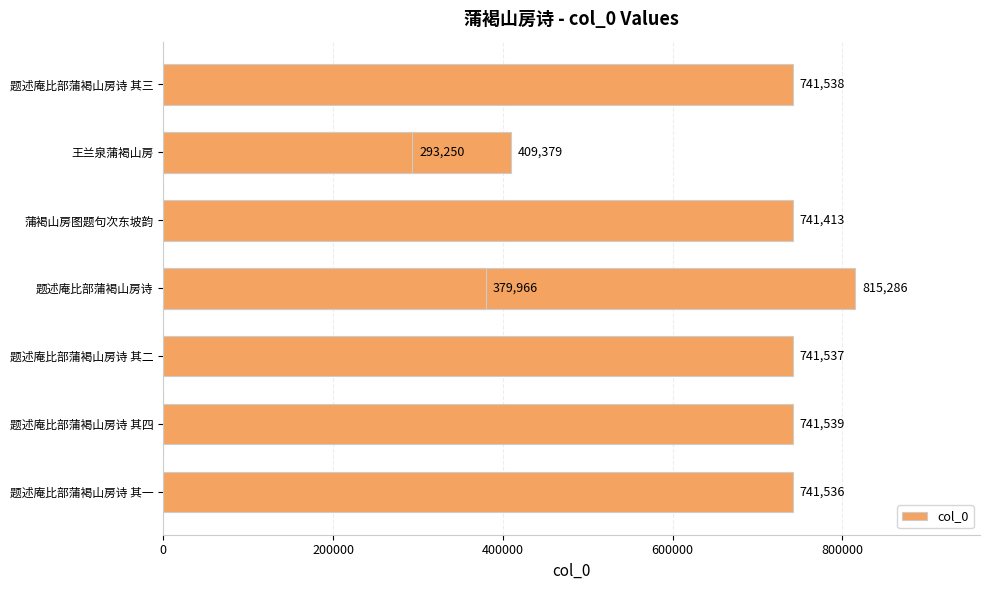

The value at 题述庵比部蒲褐山房诗 其三 is 186978. True or false?

False